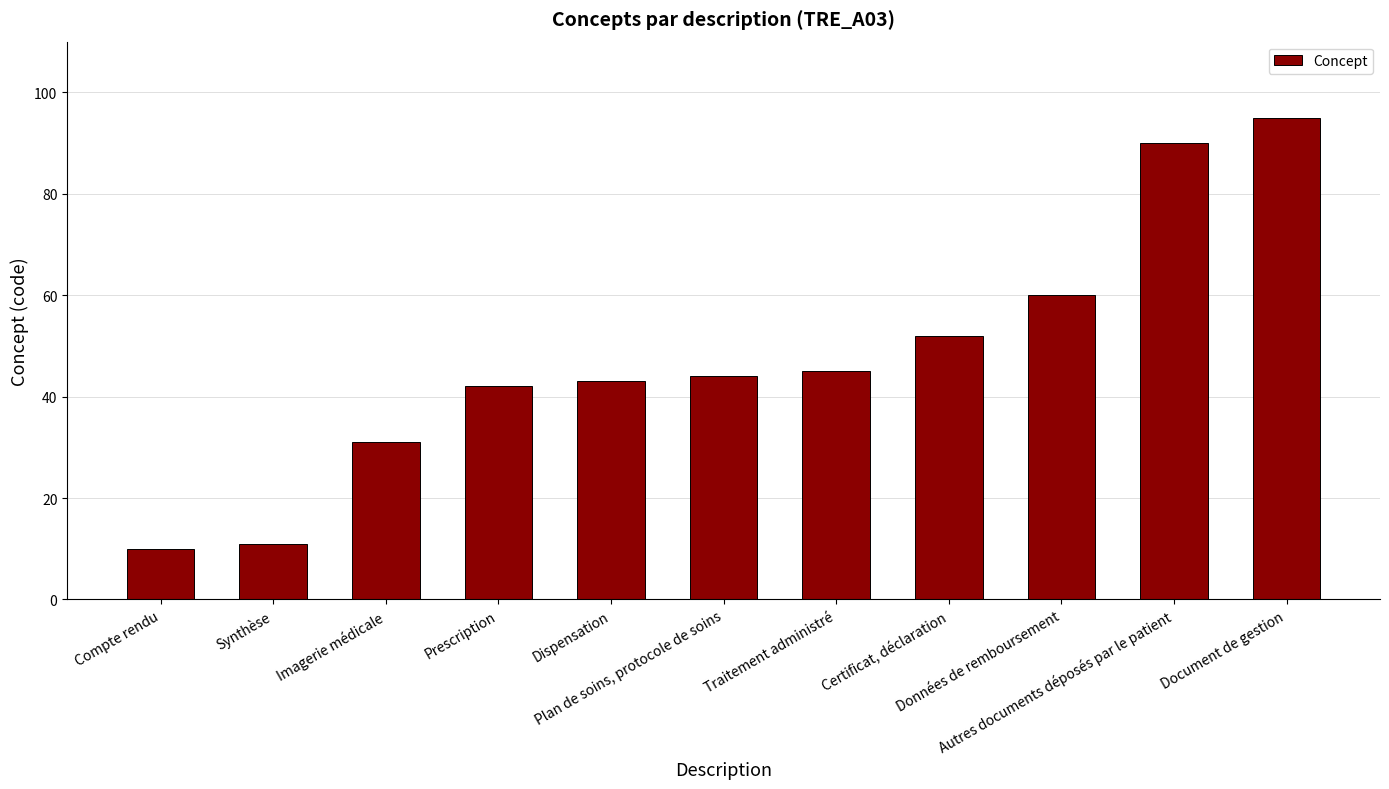

What is the minimum value shown in the chart?

10